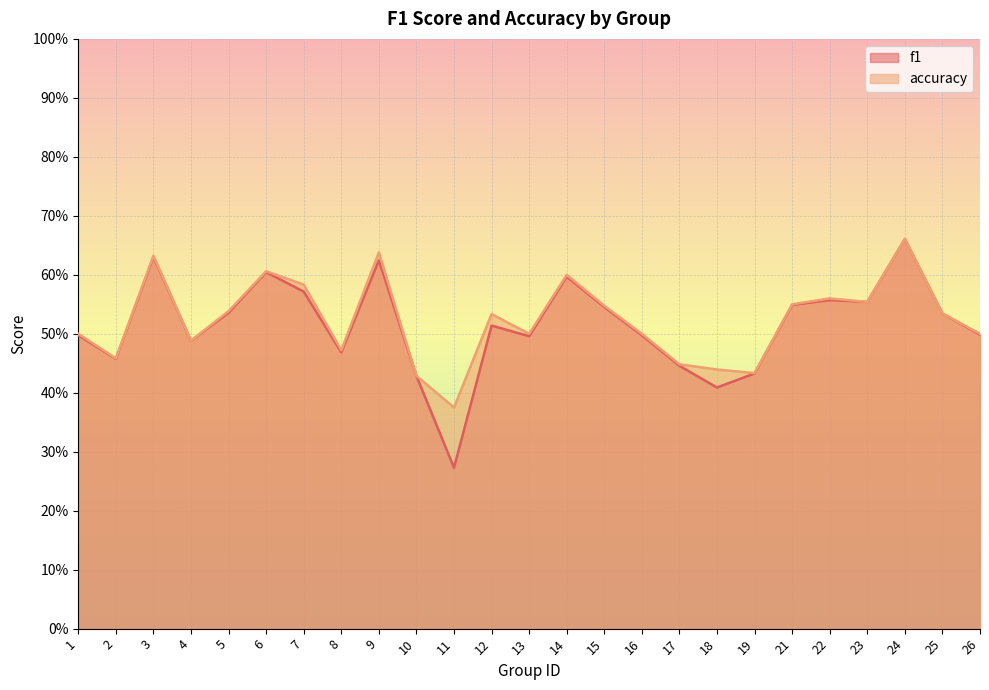

Reading right to left, what are all the values shown in this chart?

f1: 26=0.5	25=0.5	24=0.7	23=0.6	22=0.6	21=0.5	19=0.4	18=0.4	17=0.4	16=0.5	15=0.5	14=0.6	13=0.5	12=0.5	11=0.3	10=0.4	9=0.6	8=0.5	7=0.6	6=0.6	5=0.5	4=0.5	3=0.6	2=0.5	1=0.5
accuracy: 26=0.5	25=0.5	24=0.7	23=0.6	22=0.6	21=0.6	19=0.4	18=0.4	17=0.4	16=0.5	15=0.5	14=0.6	13=0.5	12=0.5	11=0.4	10=0.4	9=0.6	8=0.5	7=0.6	6=0.6	5=0.5	4=0.5	3=0.6	2=0.5	1=0.5